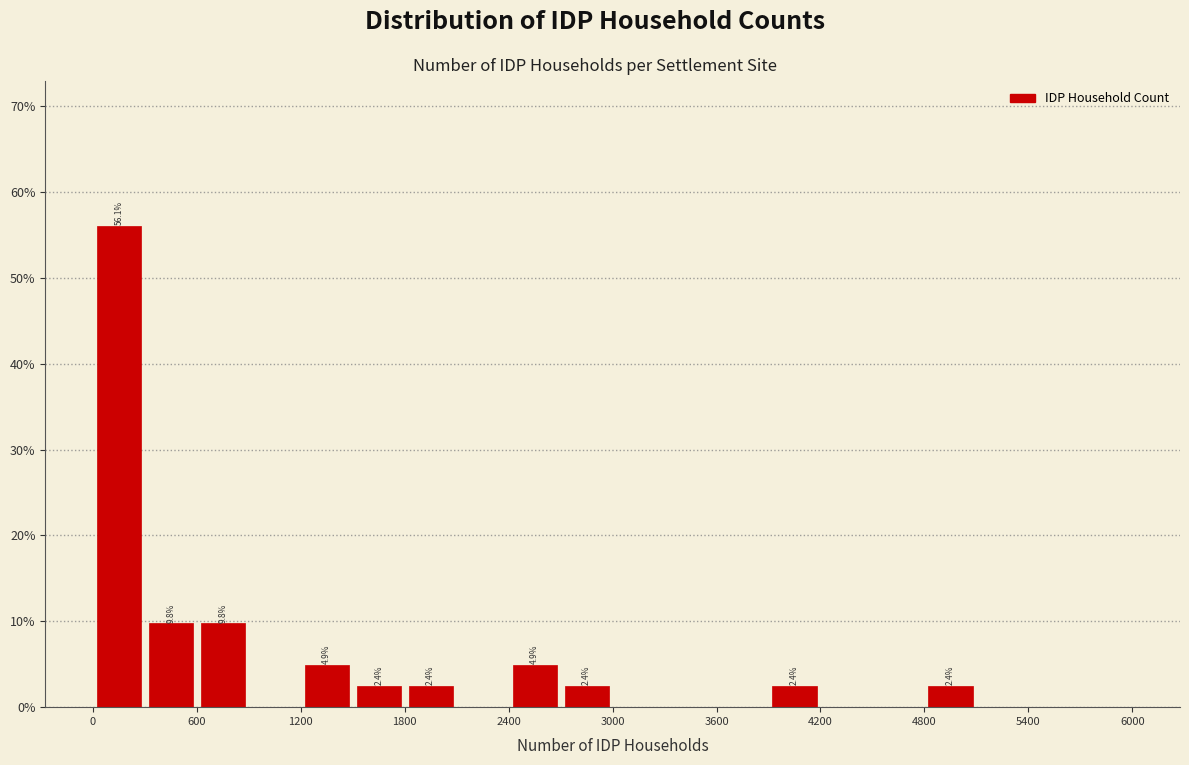

Read against the x-axis, roughly where is the centre of the tallest bar?

200